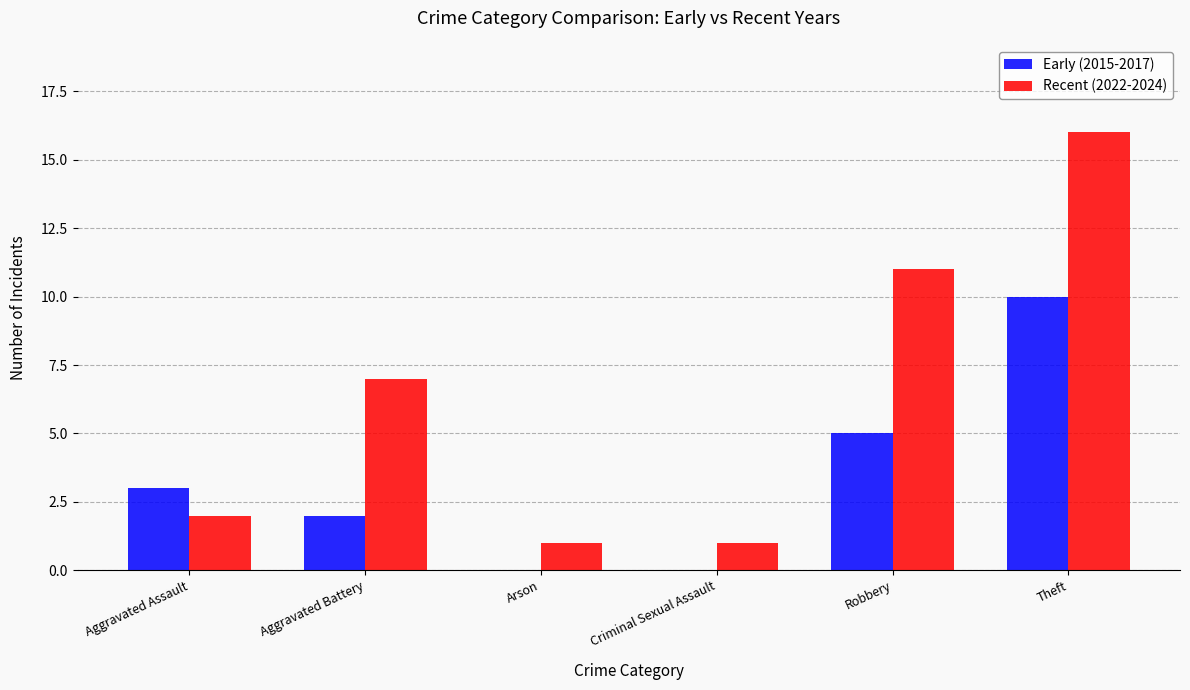

Which category has the highest value in the Recent (2022-2024) series?

Theft